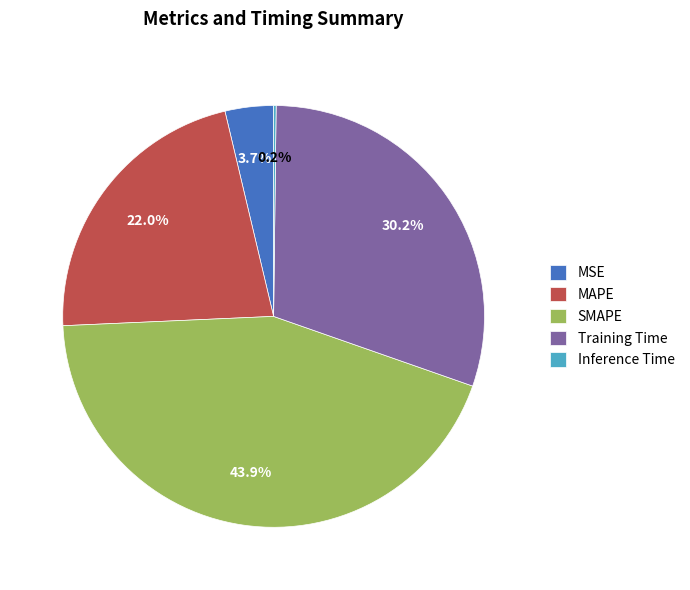

The SMAPE slice represents 44% of the pie. True or false?

True